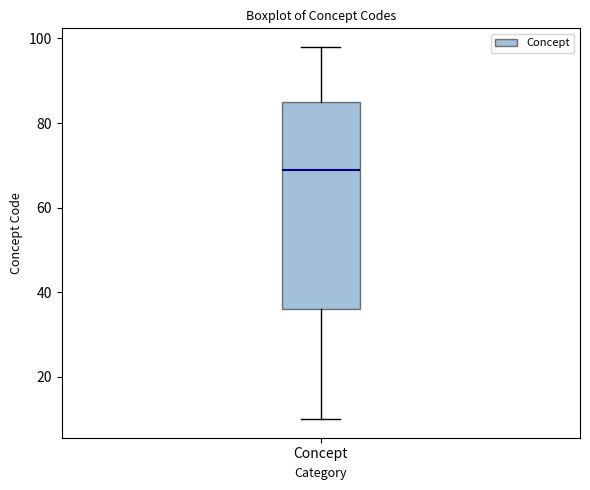

Transcribe this box plot: give where the median line is, the range the box spans, and where the two whiskers end, as read against the y-axis. The values are not printed on the chart, so give them approximately, as read against the axis.

median 70, box 36 to 86, whiskers 10 to 98